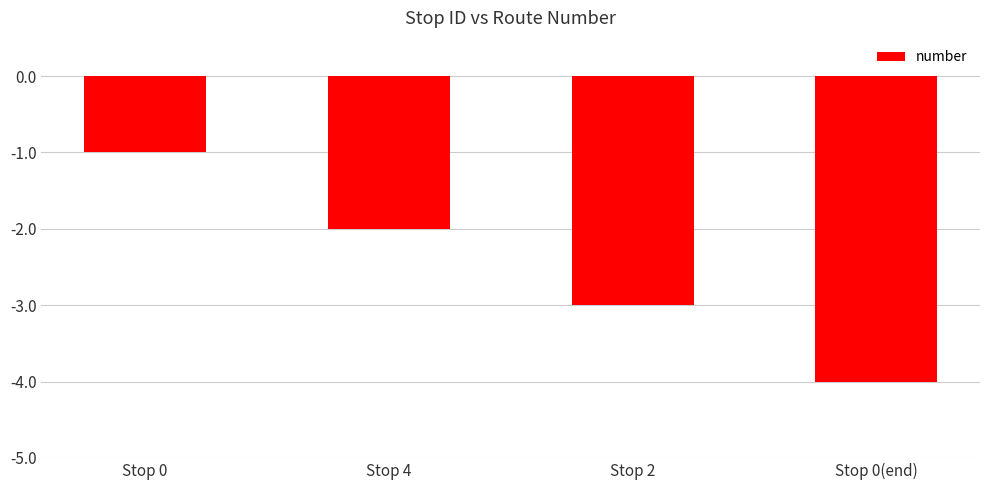

Does the chart contain stacked bars?

No